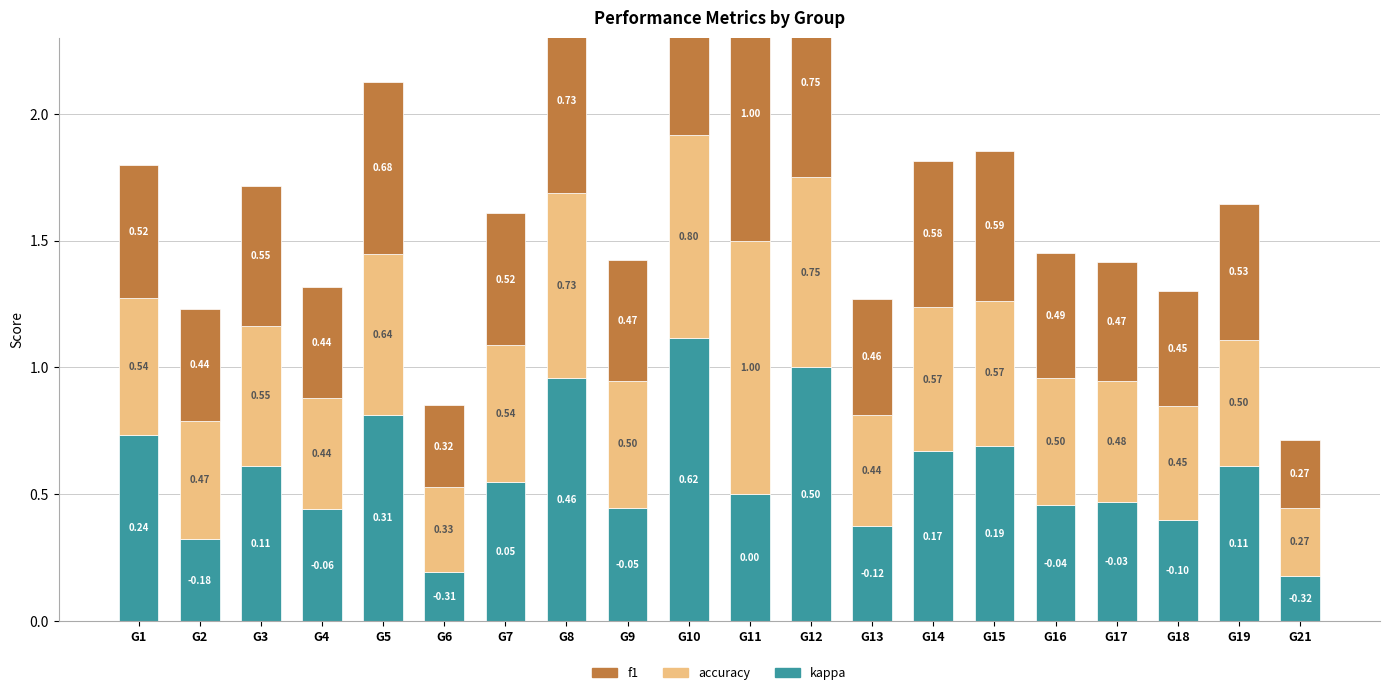

What are all the series names shown in the legend?

kappa, accuracy, f1